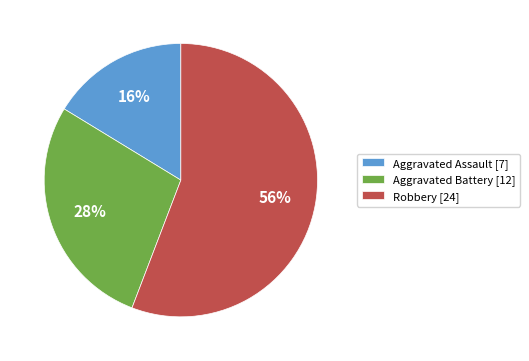

Is there any slice that represents more than half of the pie?

Yes